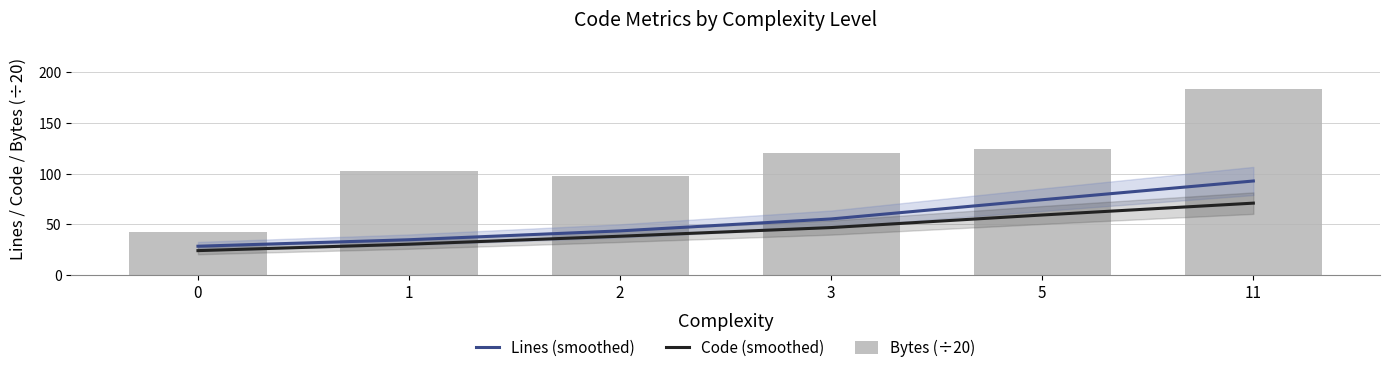

Which series has the largest range (max minus min)?

Bytes (÷20)